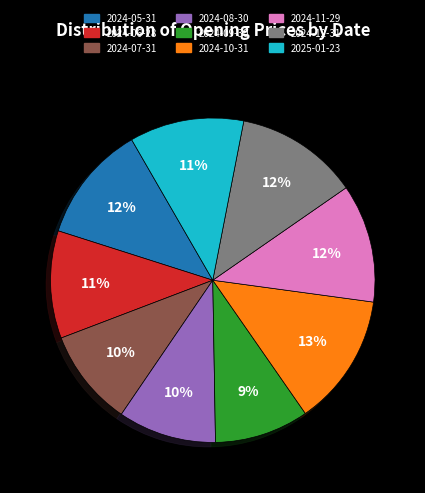

How many slices are in this pie chart?

9